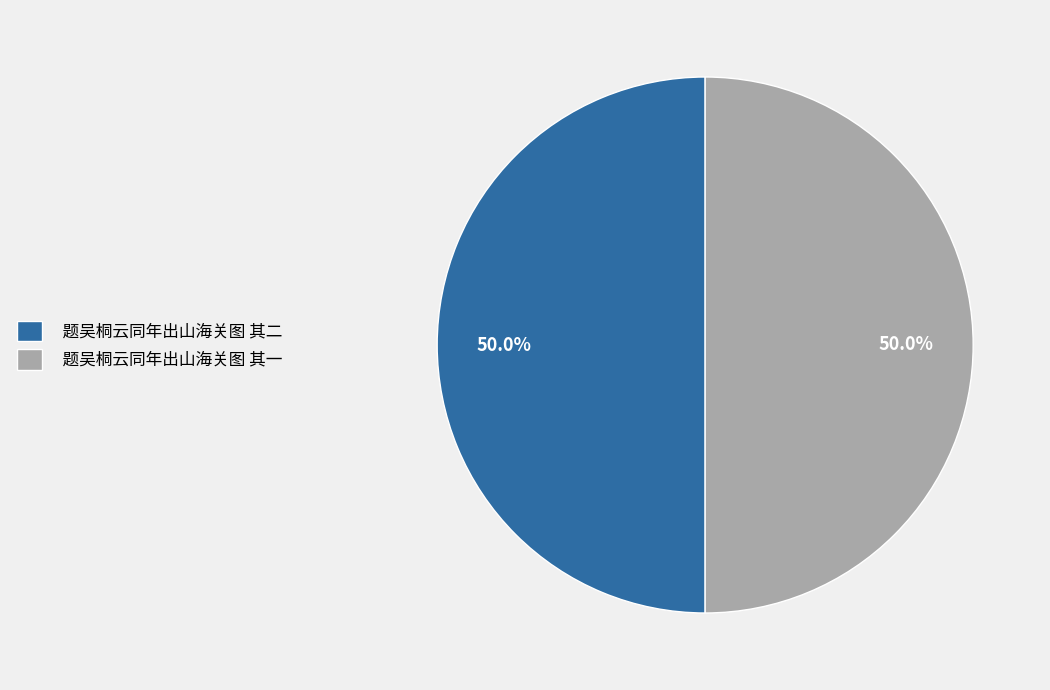

How many slices are in this pie chart?

2